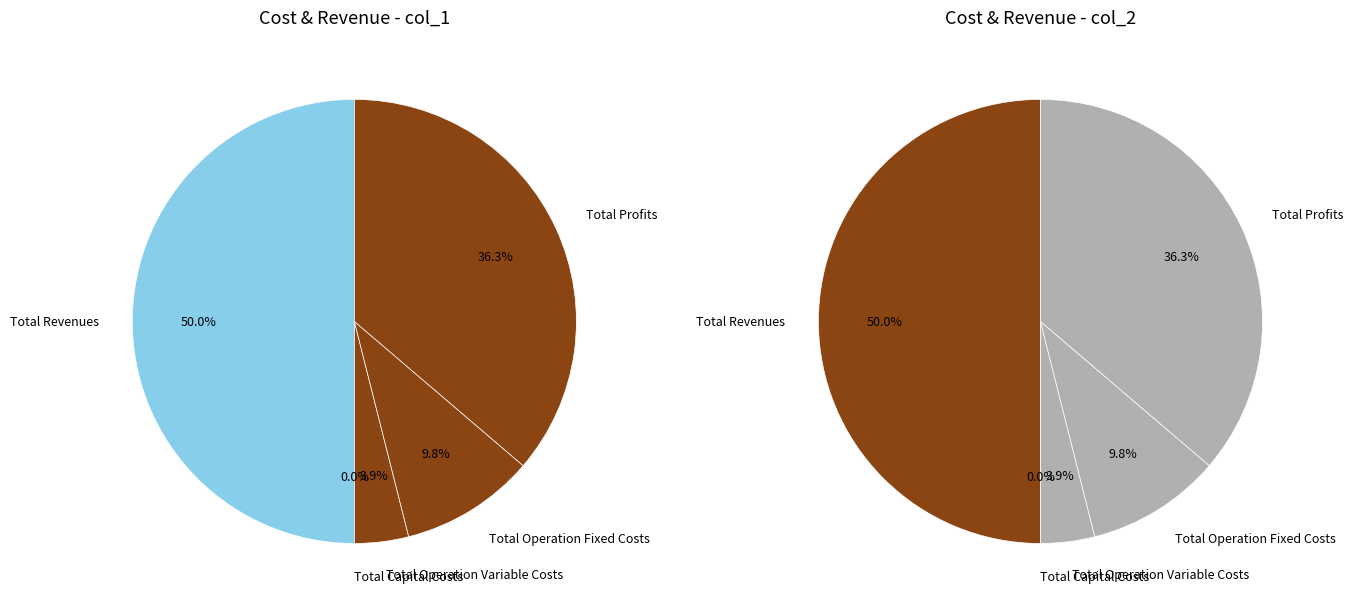

How many slices are in this pie chart?

5